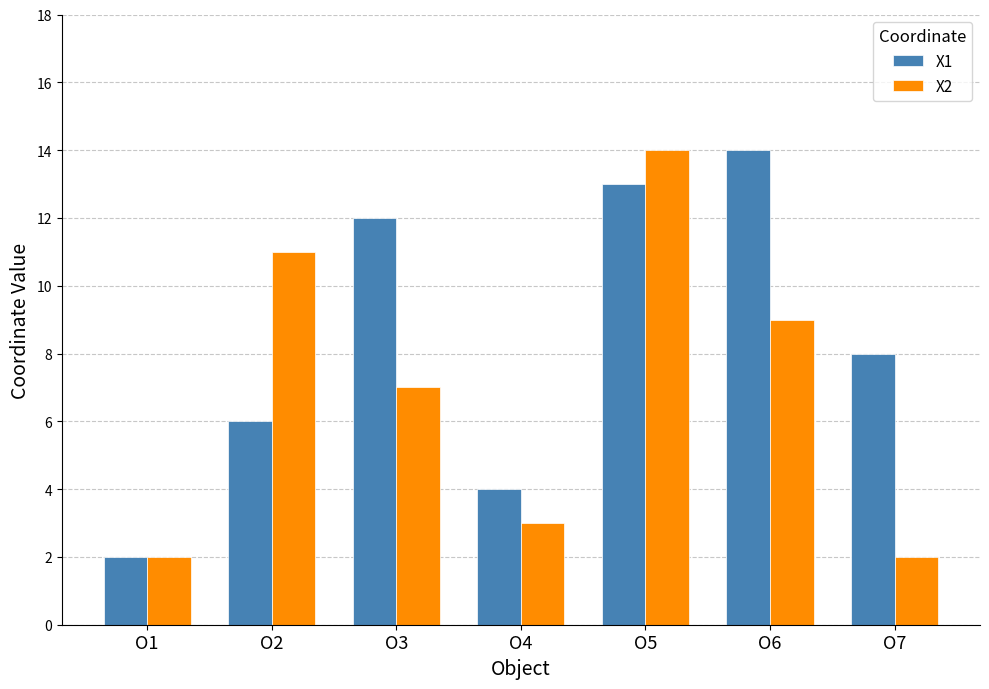

At which category is the sum across all series the highest?

O5